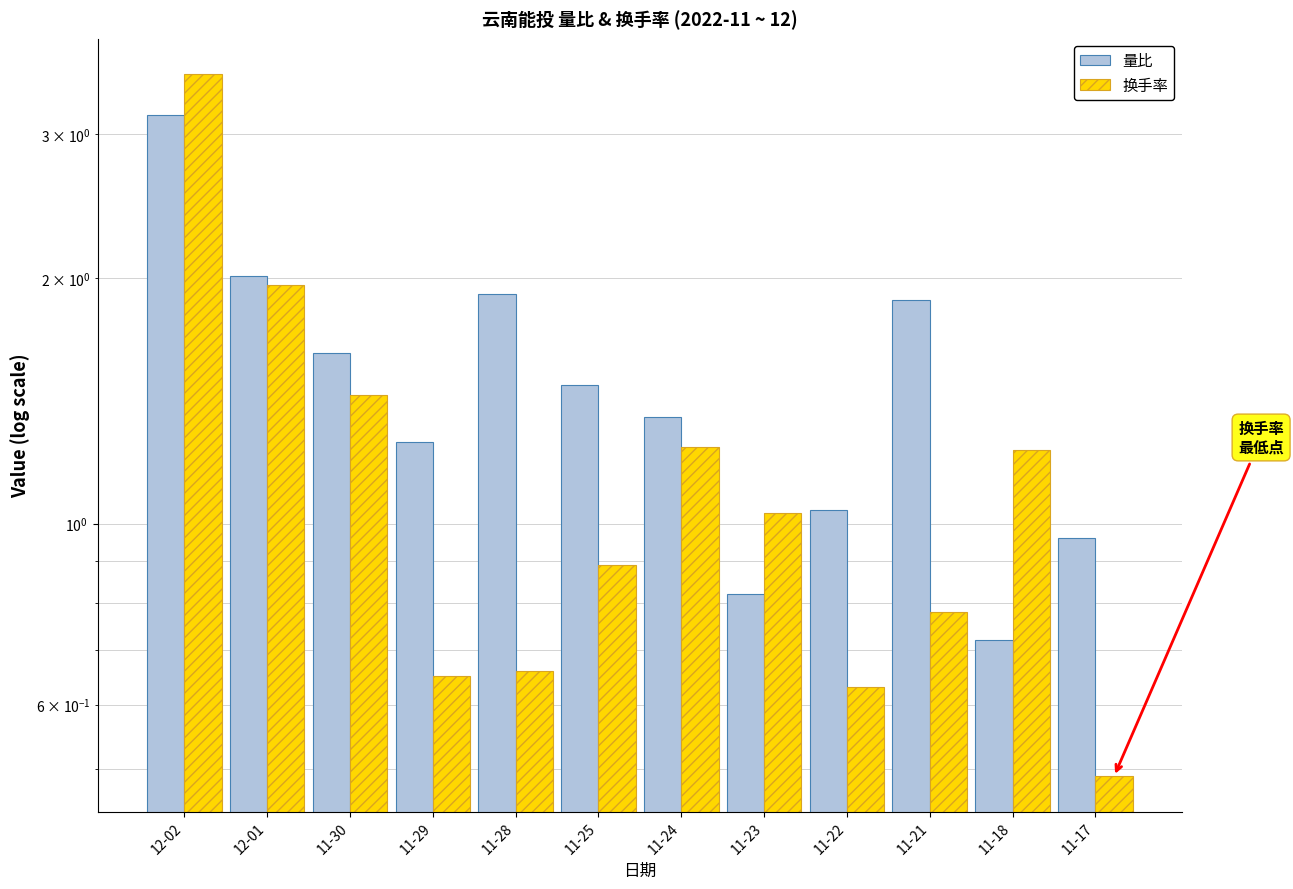

True or false: 换手率 has a value of 1.8 at 11-24.

False